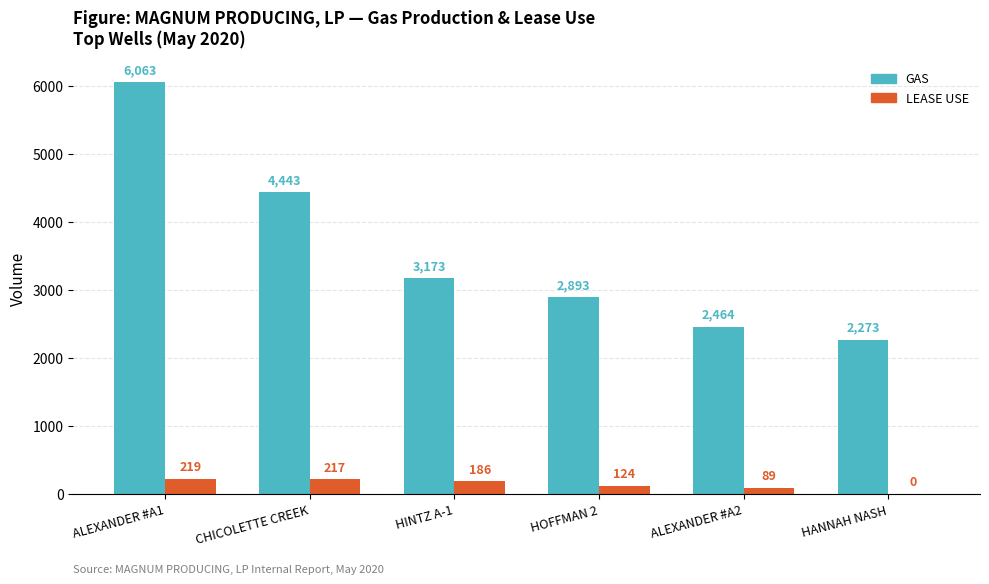

How many categories are shown in the chart?

6